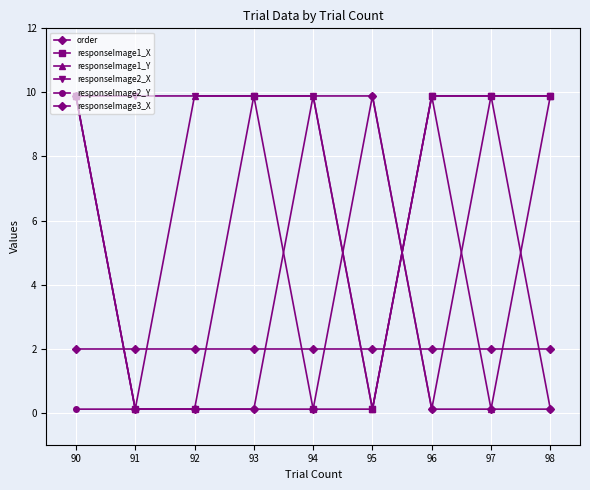

Is it true that order equals 3.5 at 93?

False